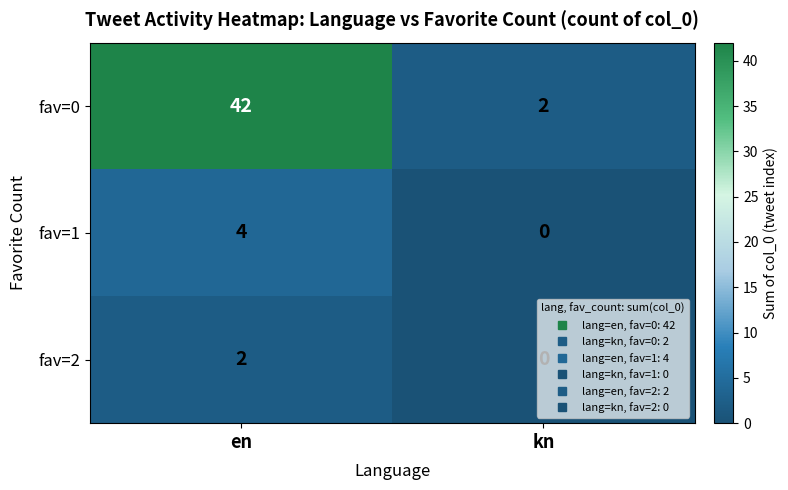

List the series in order of their peak value, lowest first.

fav=2, fav=1, fav=0